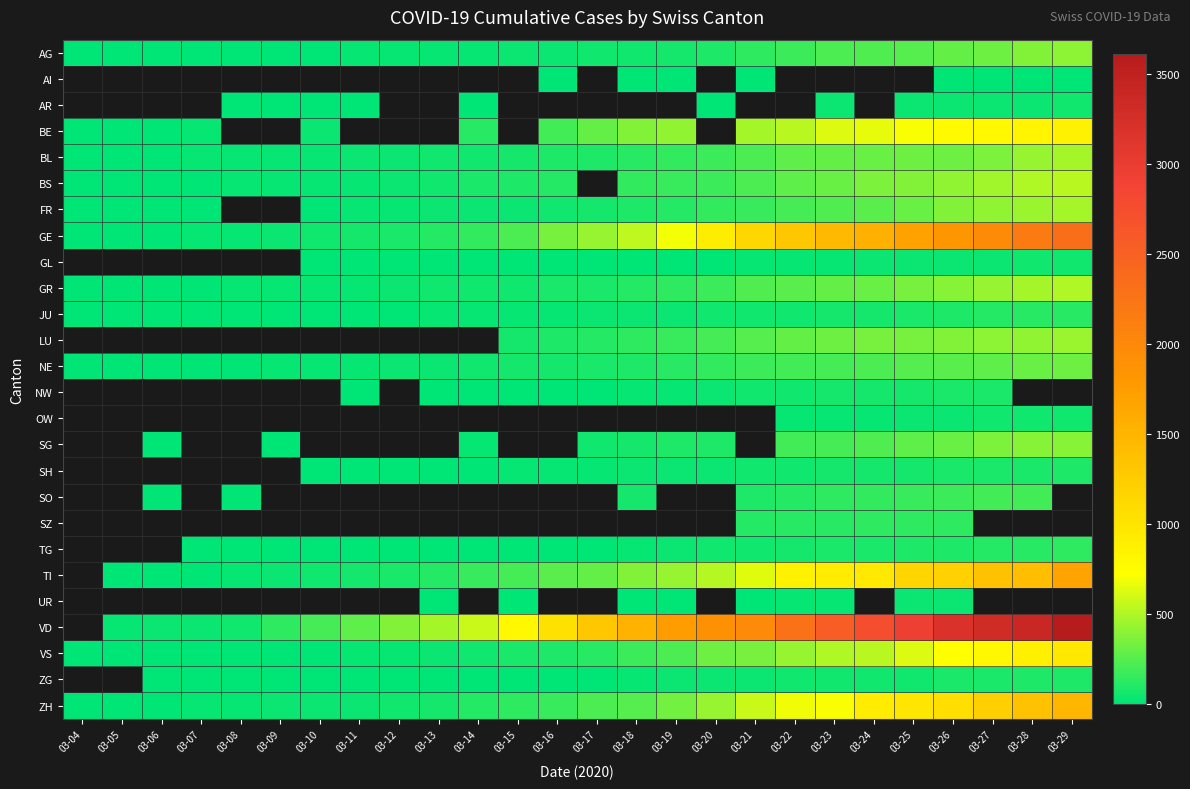

Between 03-13 and 03-24, which series saw the biggest shift?

VD